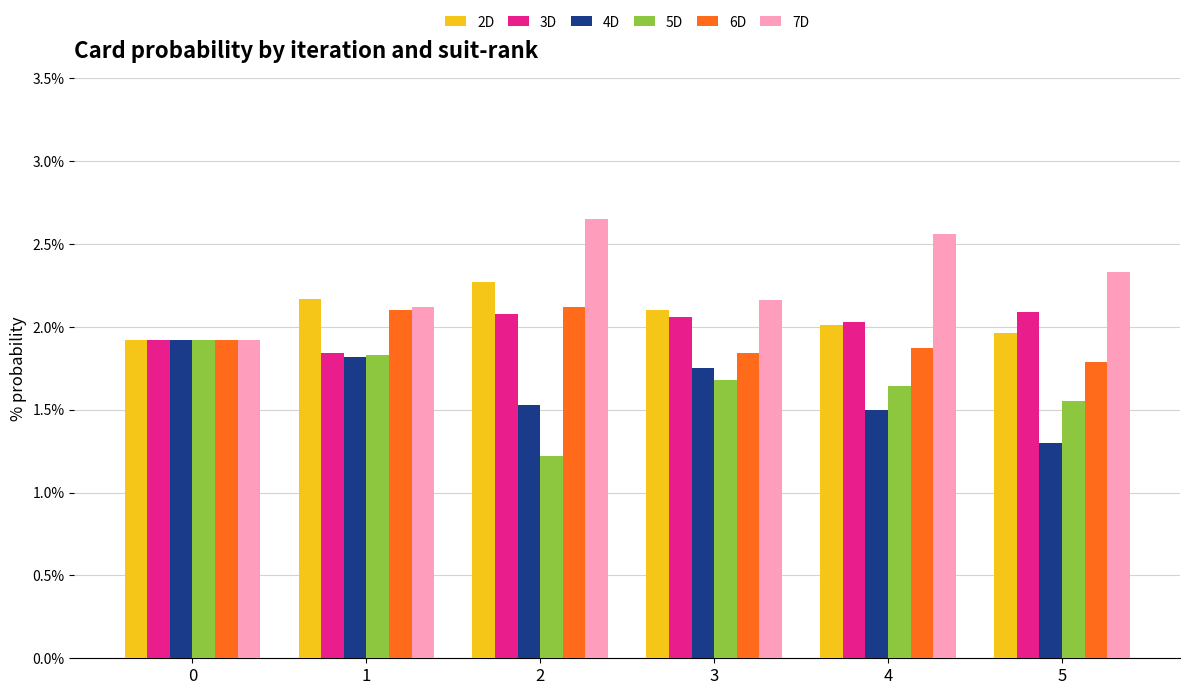

What is the difference between the maximum and minimum values in the 7D series?

0.7